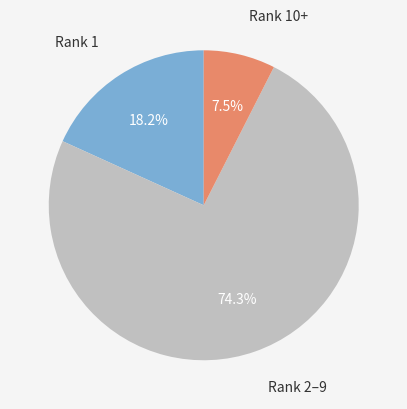

To the nearest percent, what is the average slice percentage?

33%